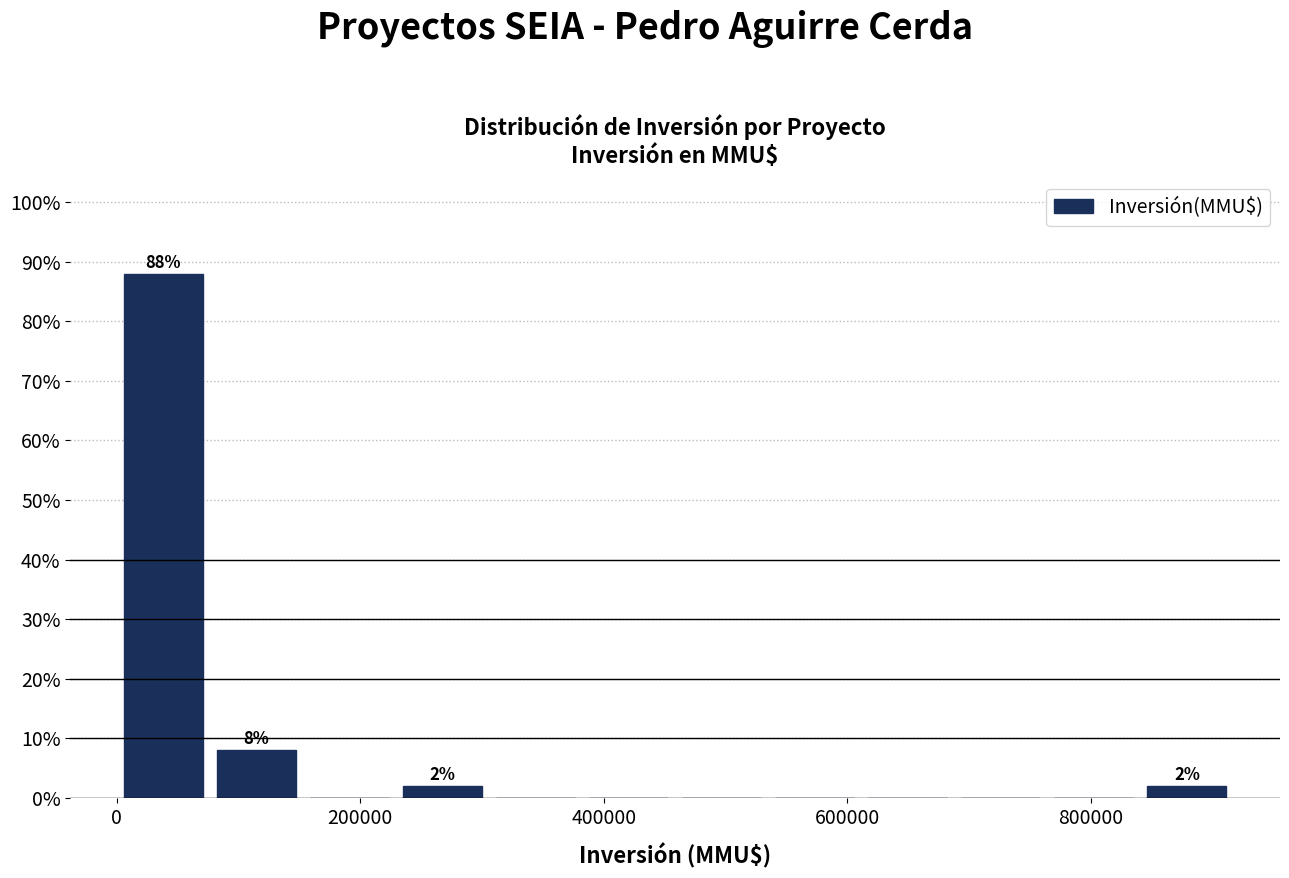

Around what value on the x-axis is the tallest bar? Give the approximate position of its centre, as read against the axis.

40000